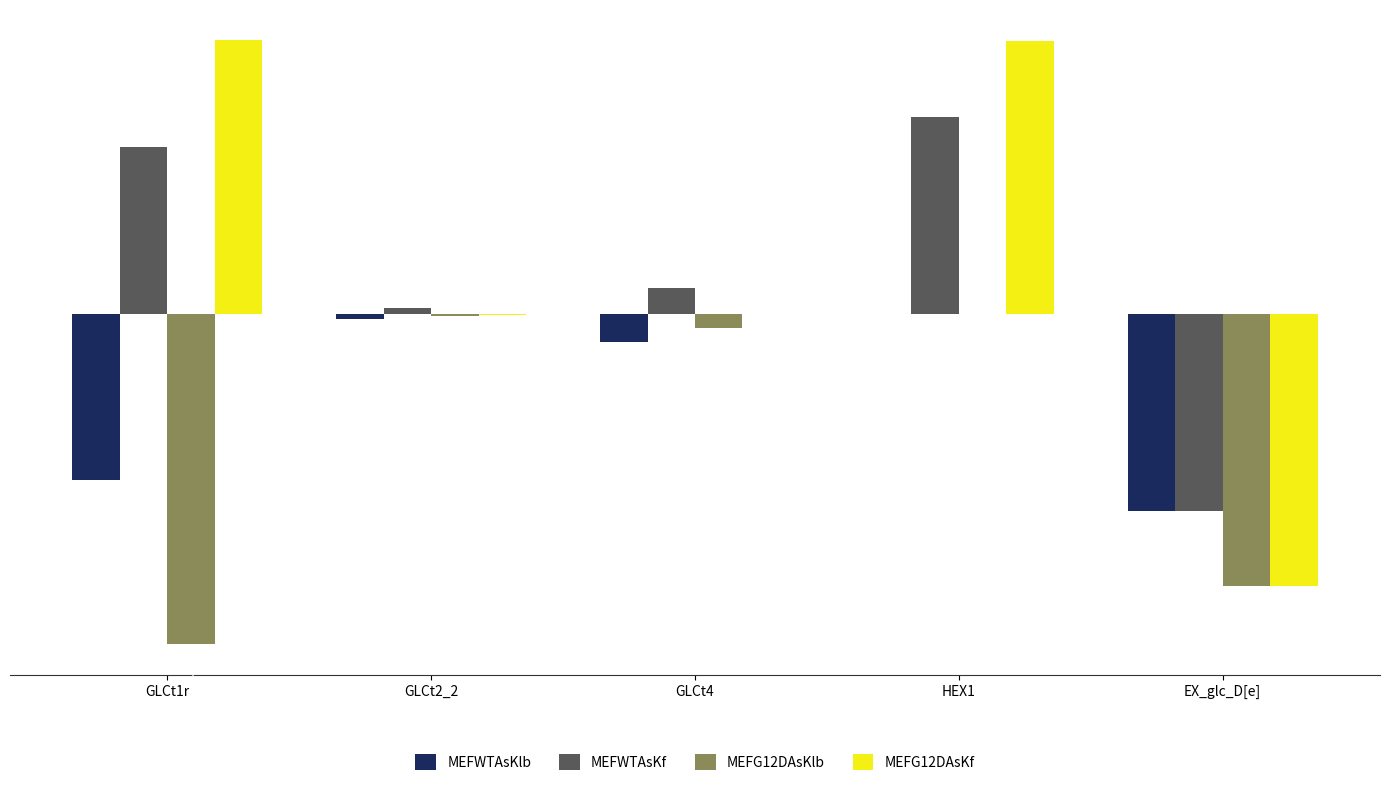

At which label does MEFG12DAsKf first exceed 0?

GLCt1r